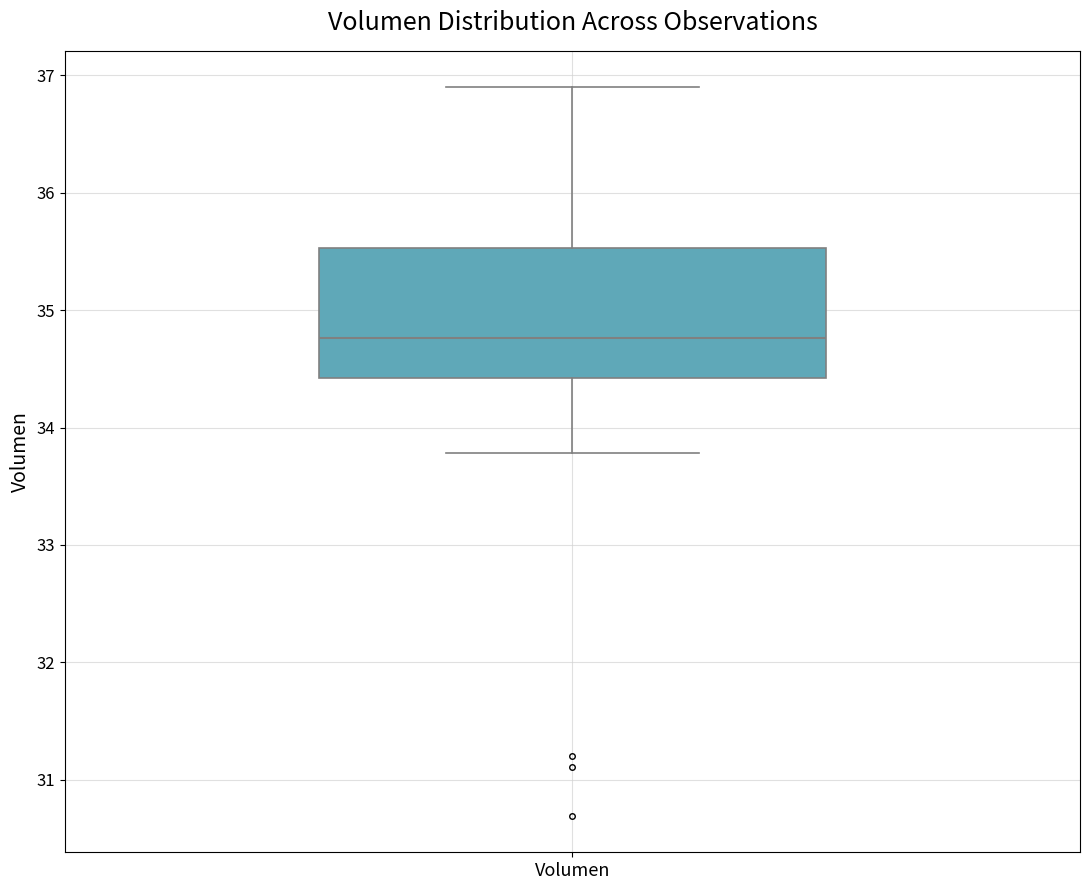

Where is the upper edge of the box for Volumen on the y-axis? The values are not printed on the chart, so give them approximately, as read against the axis.

35.5